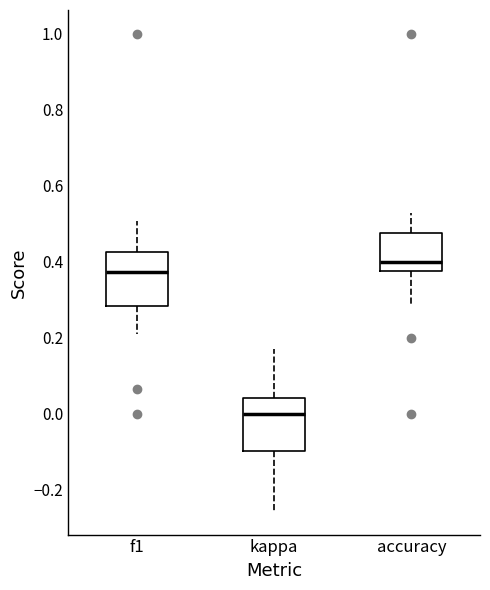

Reading left to right, transcribe this box plot: for each box, give where its median line is, the range the box spans, and where its two whiskers end, as read against the y-axis. The values are not printed on the chart, so give them approximately, as read against the axis.

f1: median 0.38, box 0.28 to 0.42, whiskers 0.22 to 0.50
kappa: median 0.00, box -0.10 to 0.04, whiskers -0.26 to 0.18
accuracy: median 0.40, box 0.38 to 0.48, whiskers 0.28 to 0.52